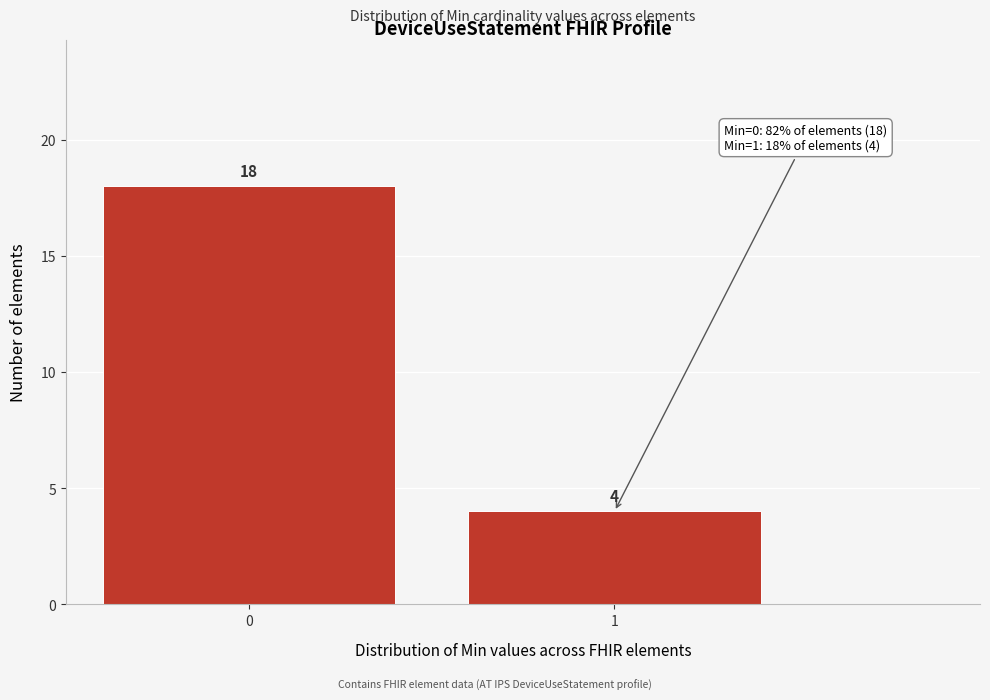

Reading left to right, list all the values displayed in this chart.

18	4